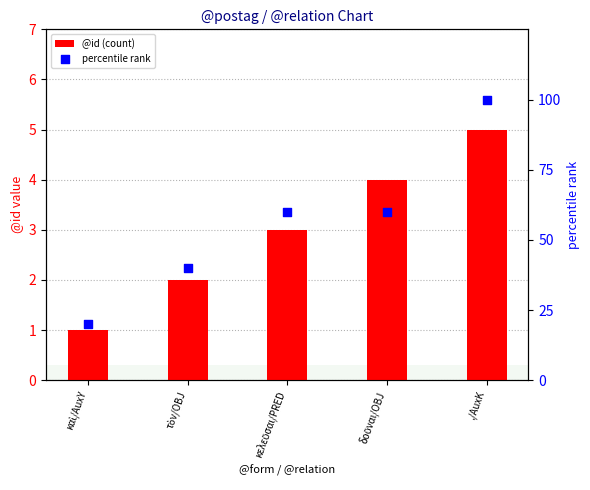

Which series reaches the maximum Y coordinate?

percentile rank